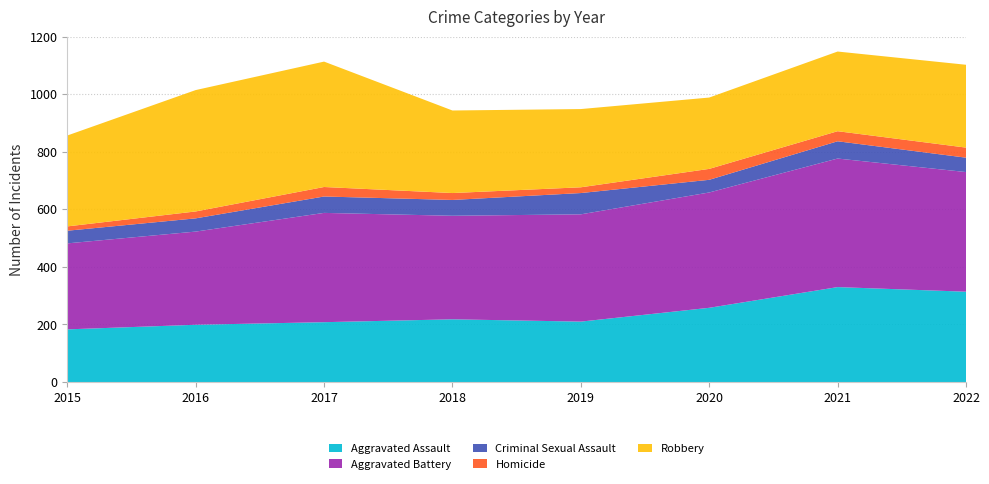

Reading left to right, what are all the values shown in this chart?

Aggravated Assault: 2015=183	2016=199	2017=208	2018=218	2019=210	2020=258	2021=330	2022=314
Aggravated Battery: 2015=299	2016=324	2017=380	2018=360	2019=373	2020=401	2021=447	2022=416
Criminal Sexual Assault: 2015=44	2016=46	2017=57	2018=55	2019=74	2020=44	2021=60	2022=50
Homicide: 2015=15	2016=24	2017=33	2018=24	2019=20	2020=38	2021=35	2022=35
Robbery: 2015=316	2016=422	2017=436	2018=287	2019=272	2020=248	2021=277	2022=288